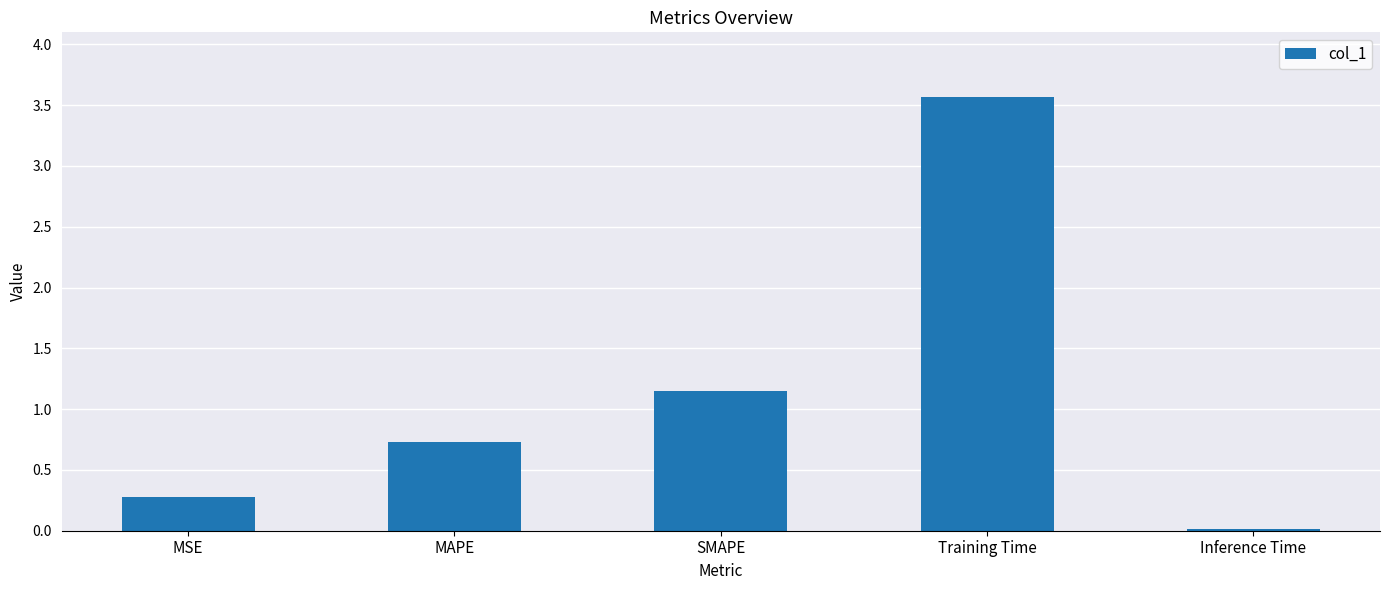

Count the number of categories in the chart.

5